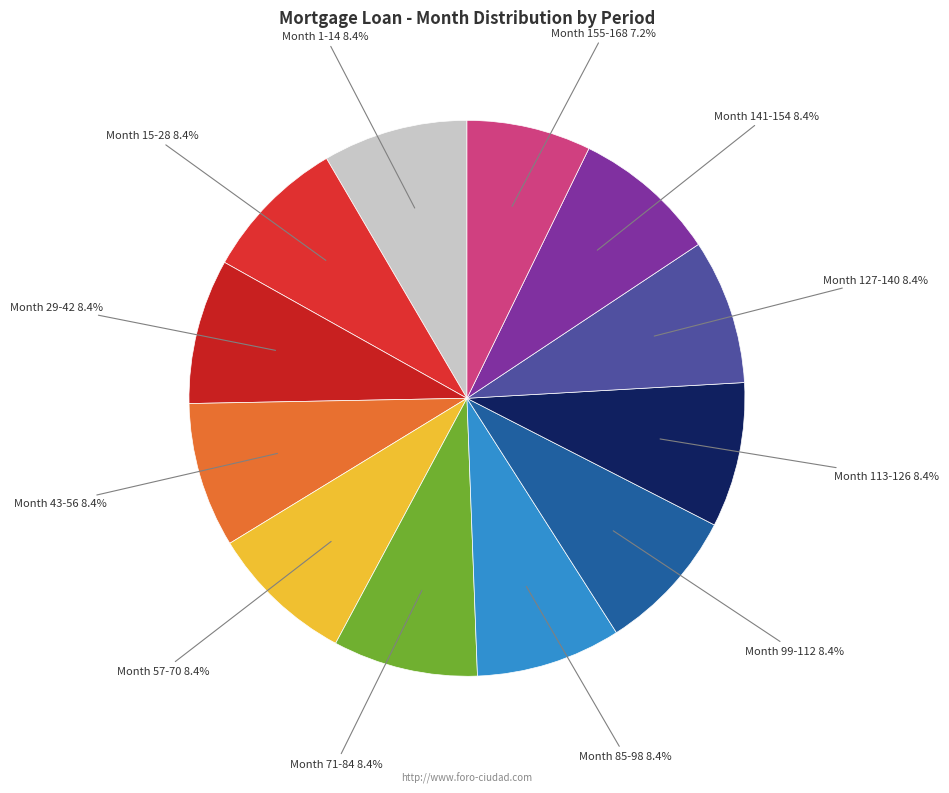

To the nearest percent, what is the difference between the largest and smallest slice percentages?

1%